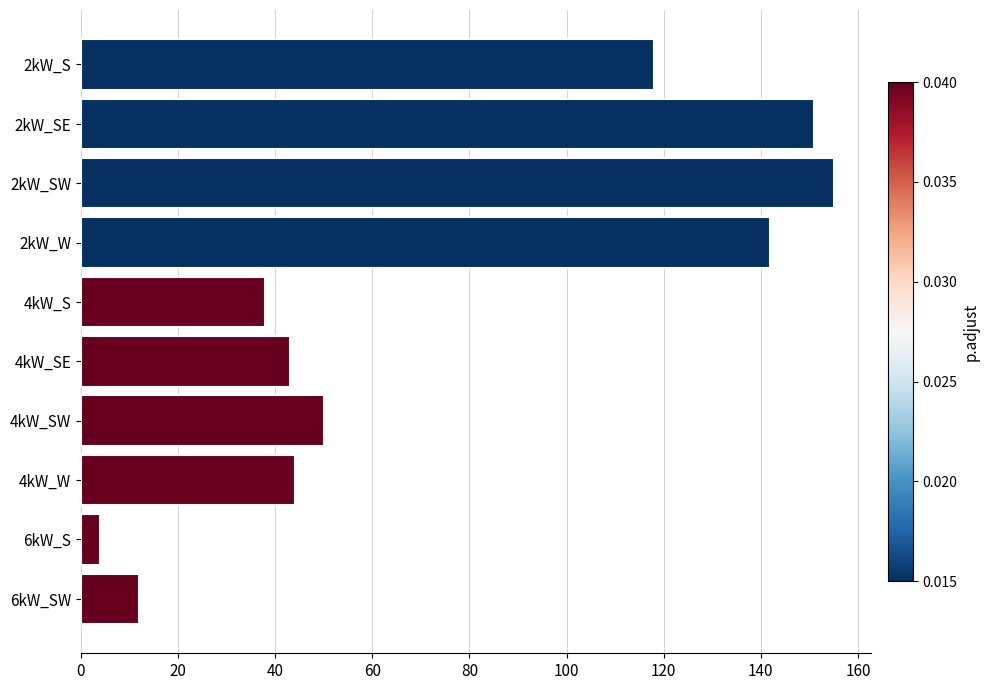

What is the difference between the maximum and minimum values?

151